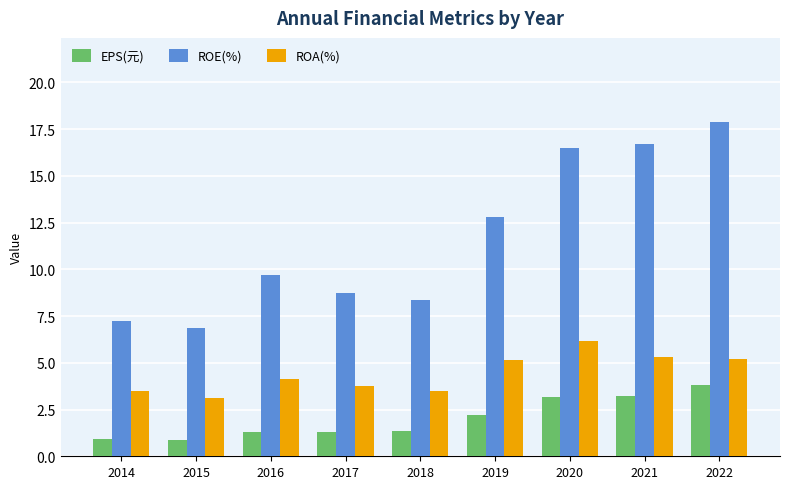

What is the sum of the EPS(元) values at 2020 and 2017?

4.4